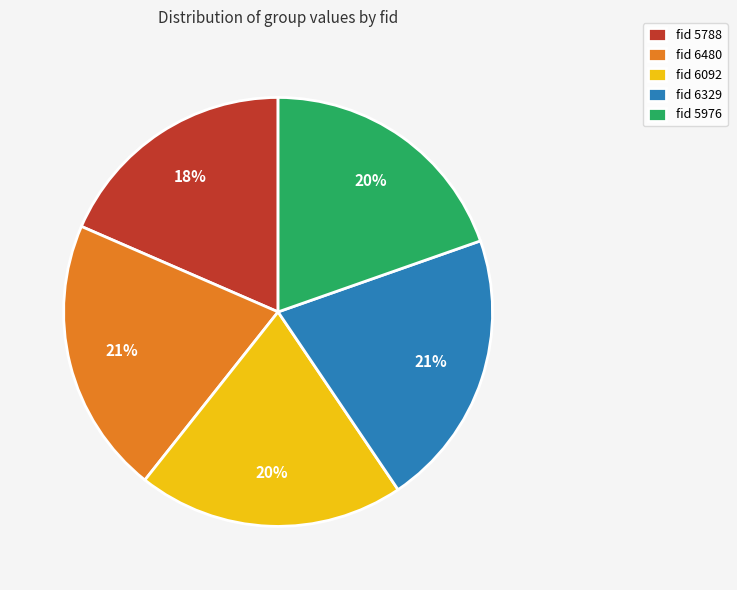

Is the sum of fid 6329 and fid 5788 greater than half?

No